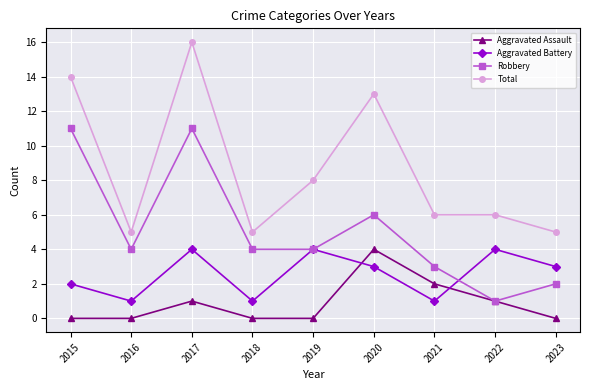

Between 2017 and 2019, which series saw the biggest shift?

Total